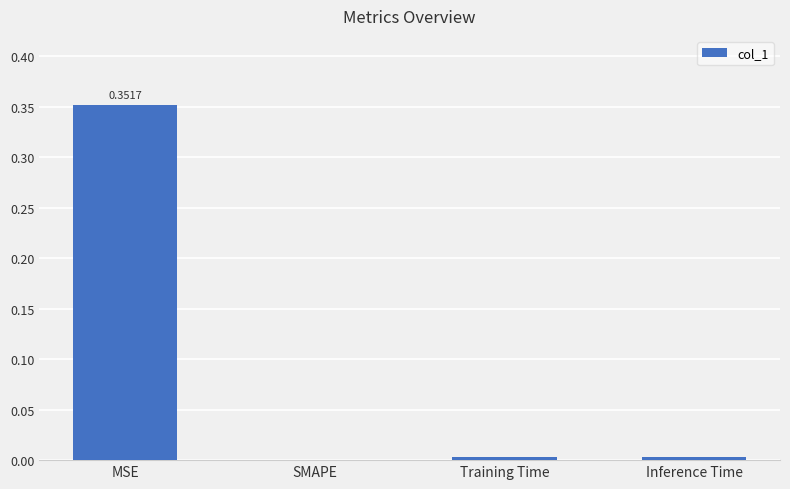

Which category has the highest value across all series?

MSE